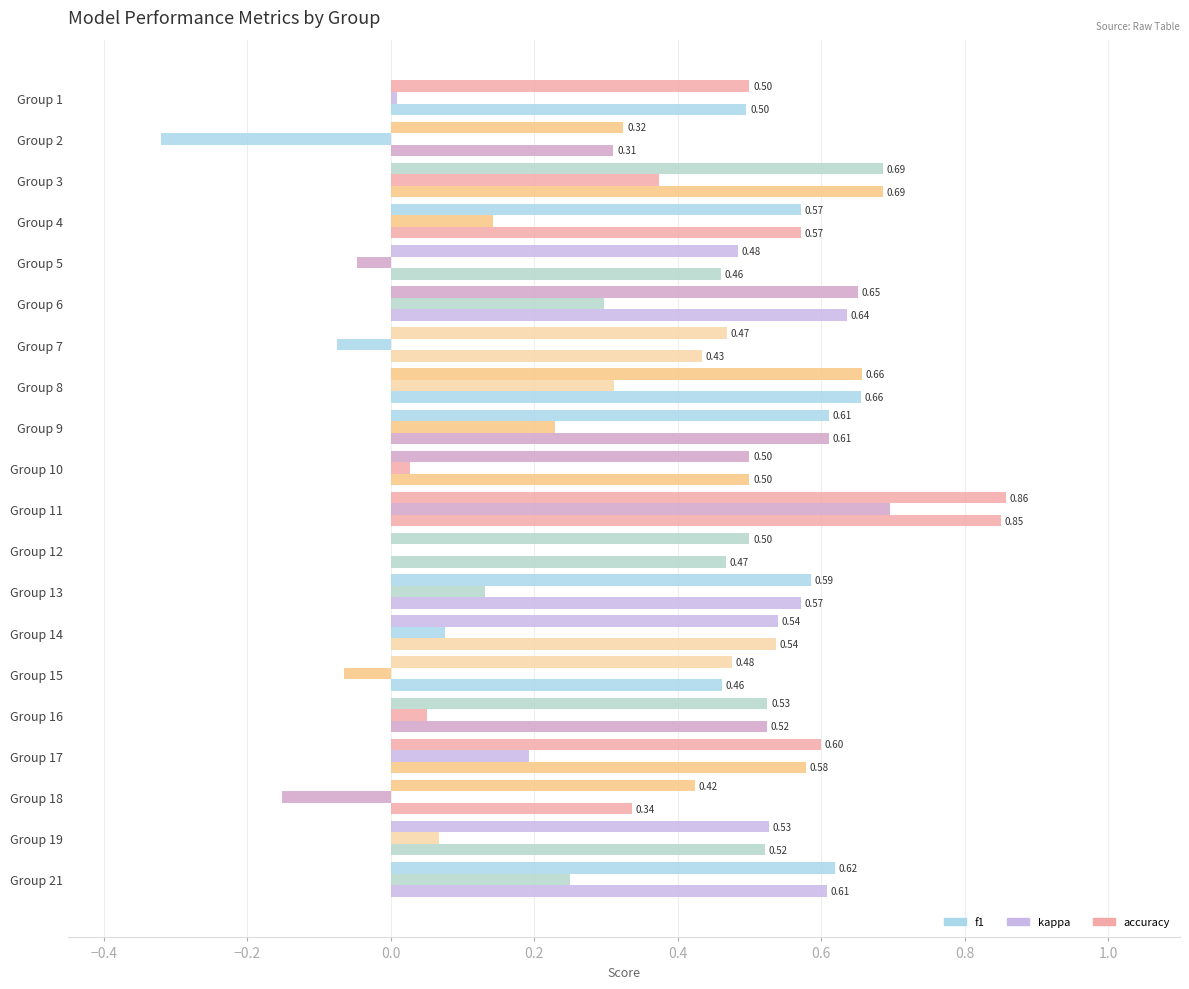

How many distinct data groups are displayed?

3